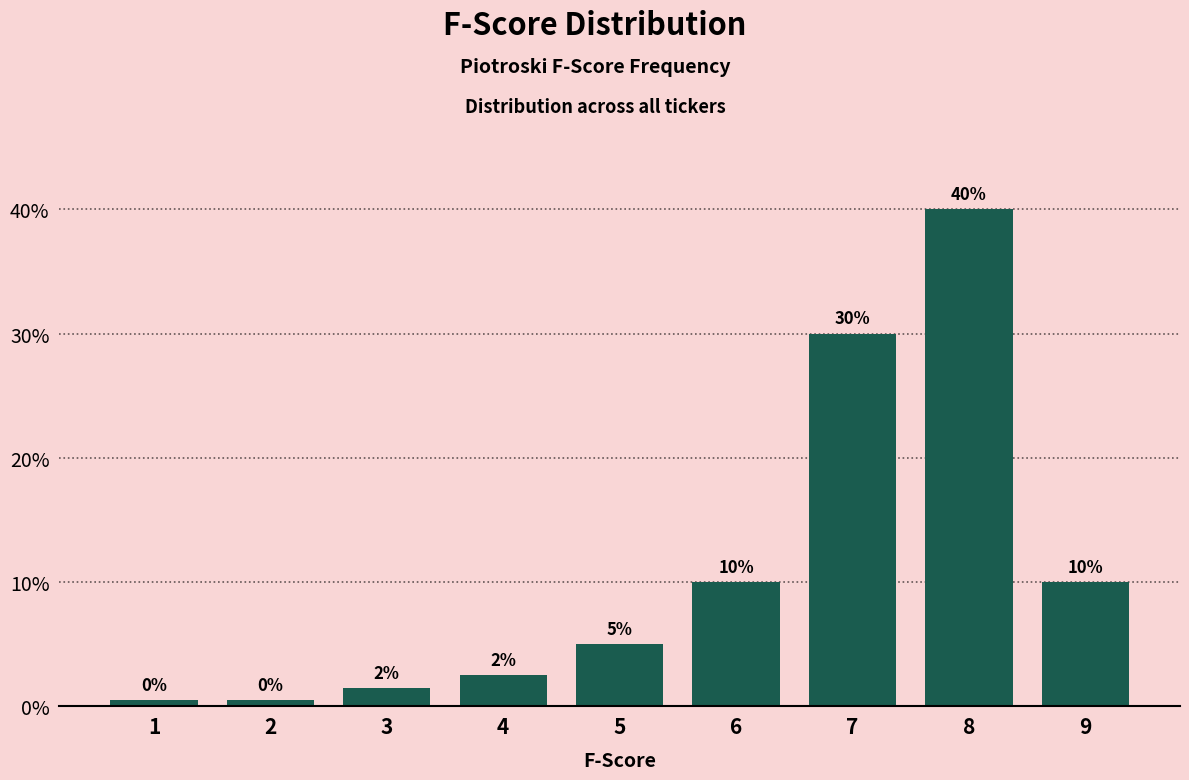

Which has a higher value, 9 or 4?

9